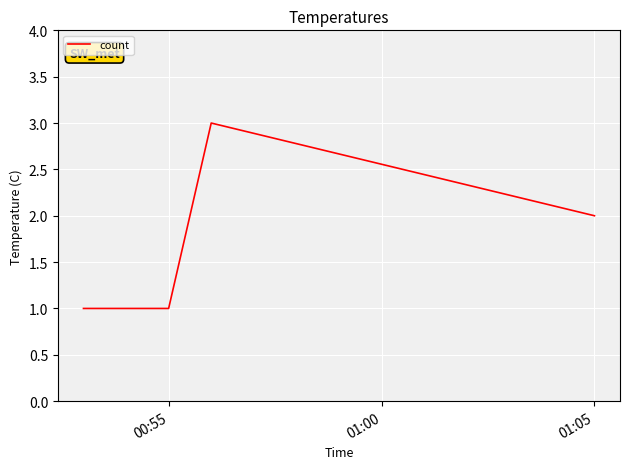

True or false: there are more than 0 points higher than both neighbors.

True